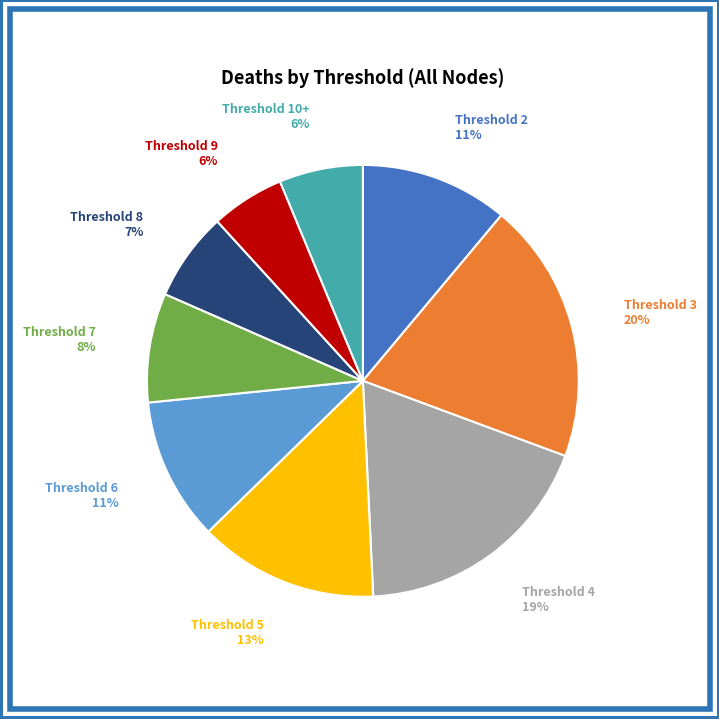

Does any single category account for the majority?

No